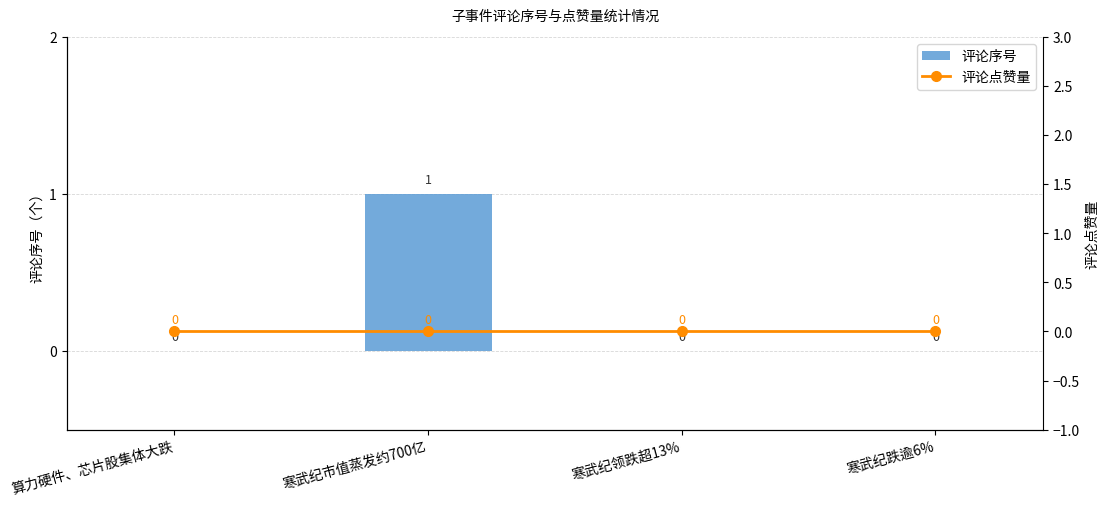

At which category does the chart reach its peak across all series?

寒武纪市值蒸发约700亿